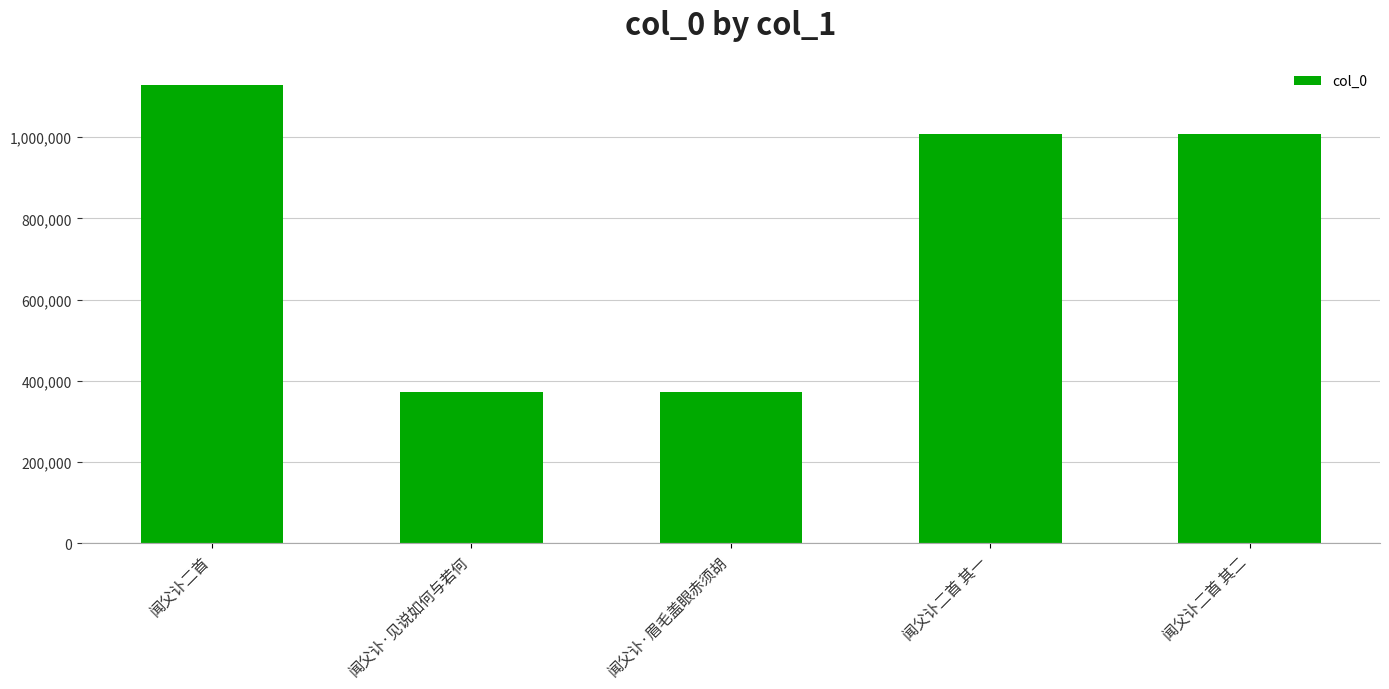

What is the approximate value at 闻父讣二首 其二, to the nearest 100?

1008400